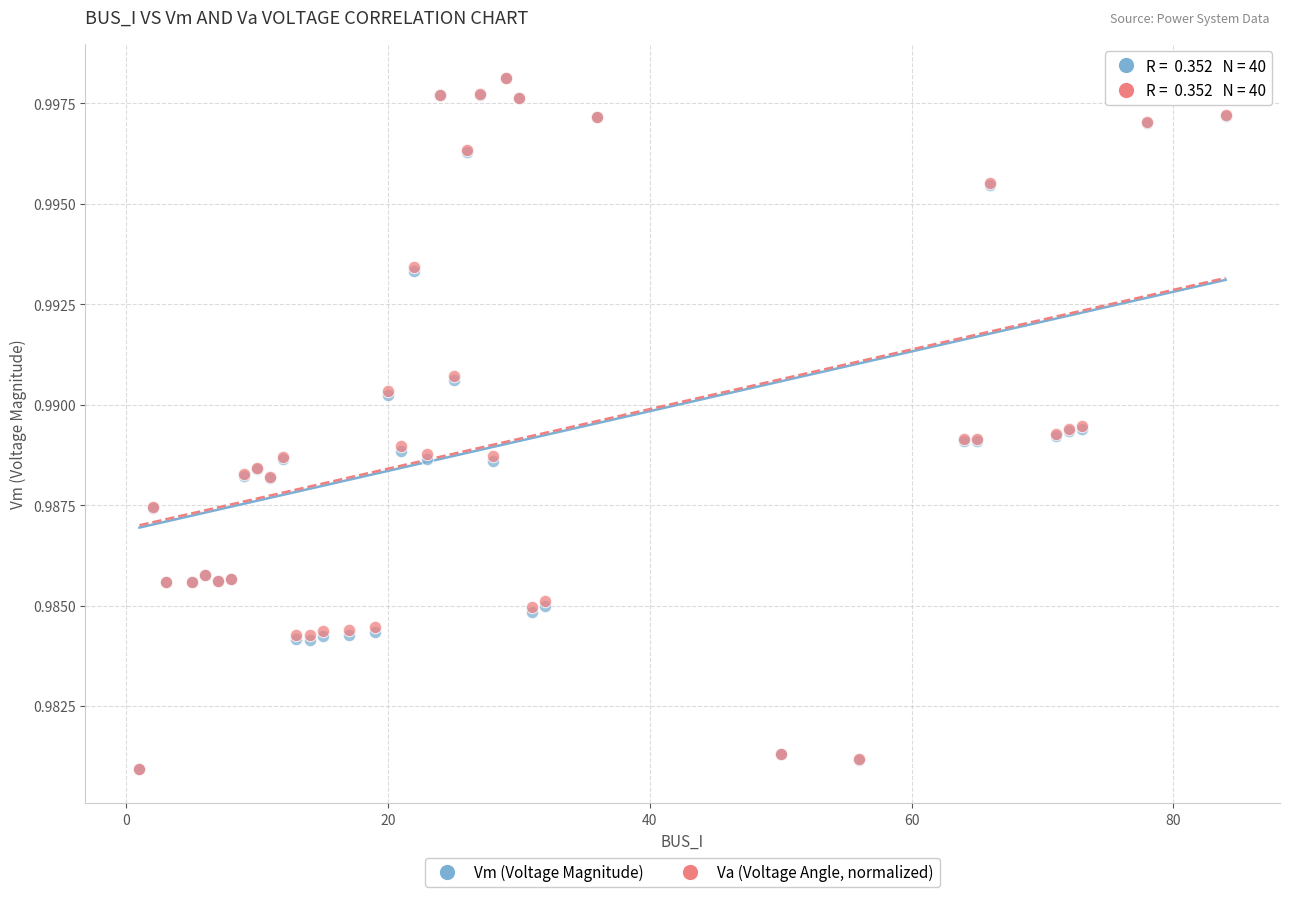

What are all the series names shown in the legend?

Vm (Voltage Magnitude), Va (Voltage Angle, normalized)